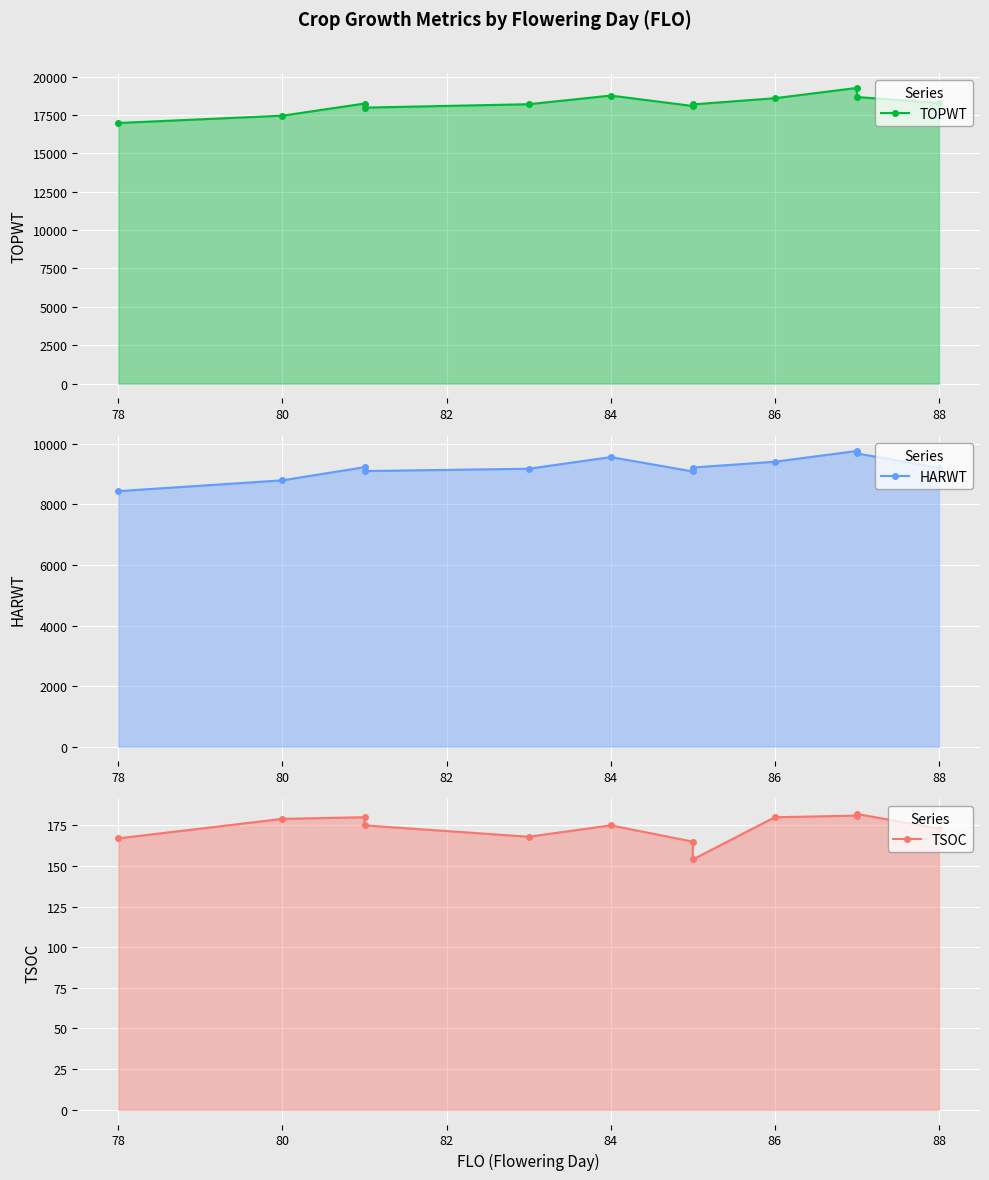

How many series are shown in this chart?

3